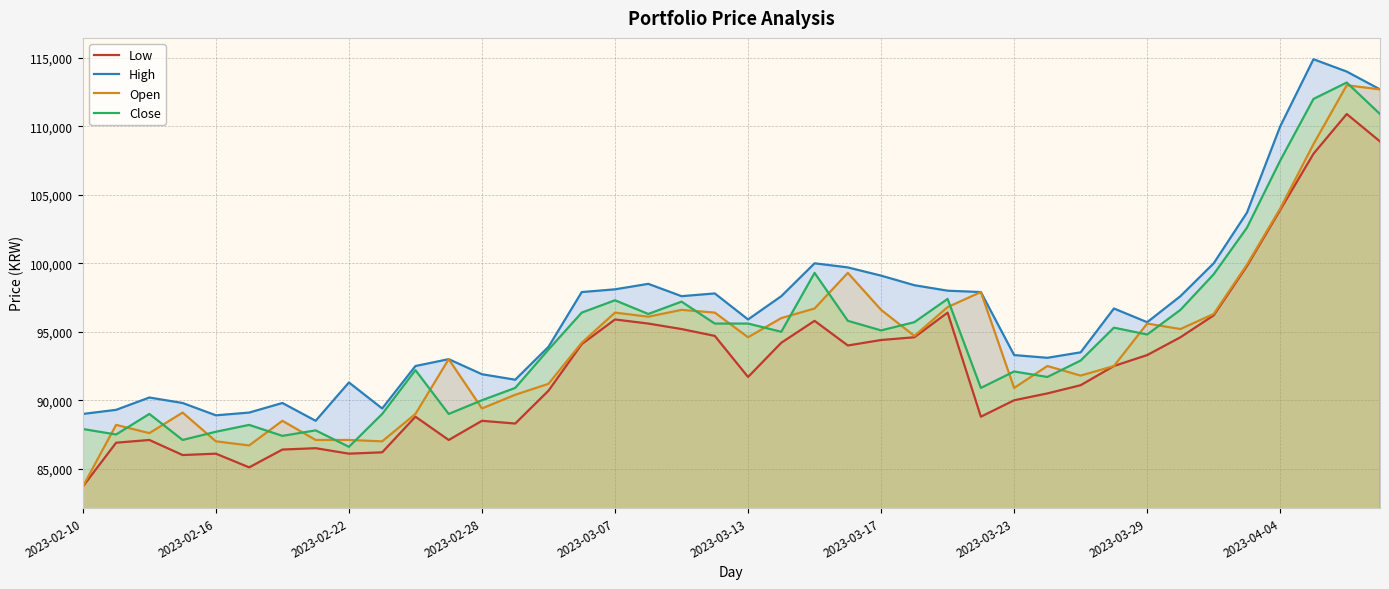

How many series are shown in this chart?

4